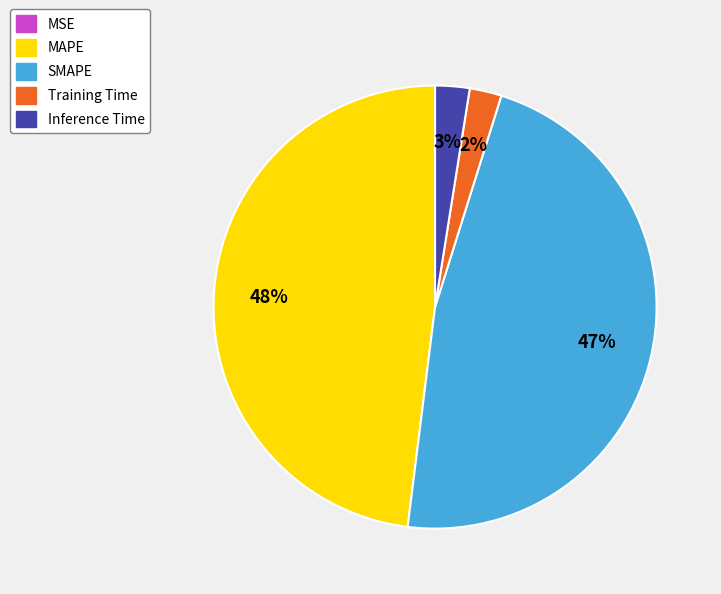

Is there a majority slice in this chart?

No